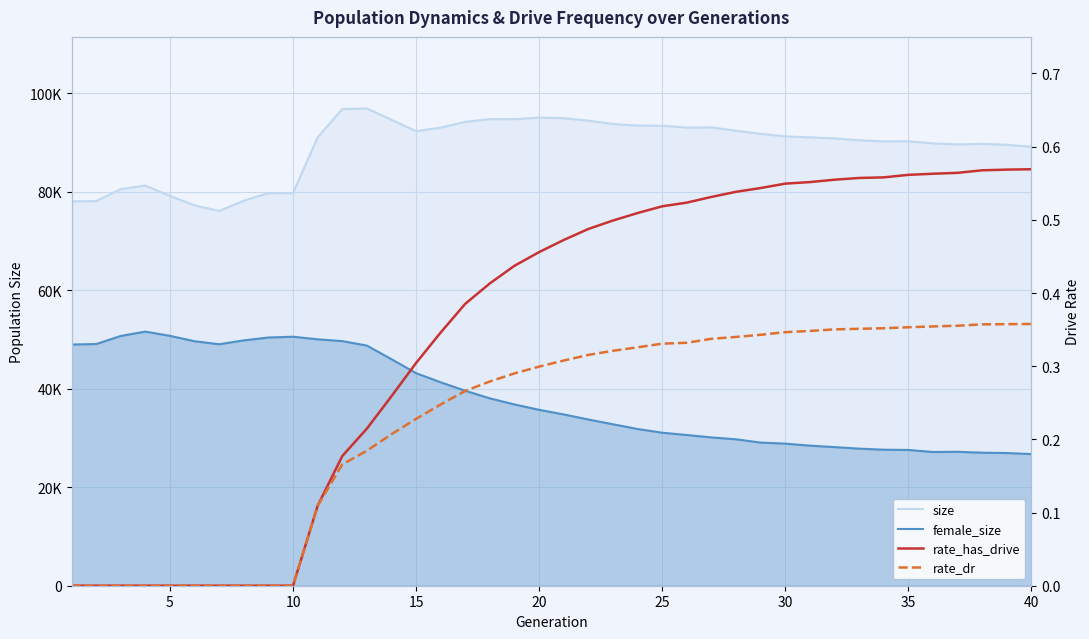

How many data points in size are above 91014?

19